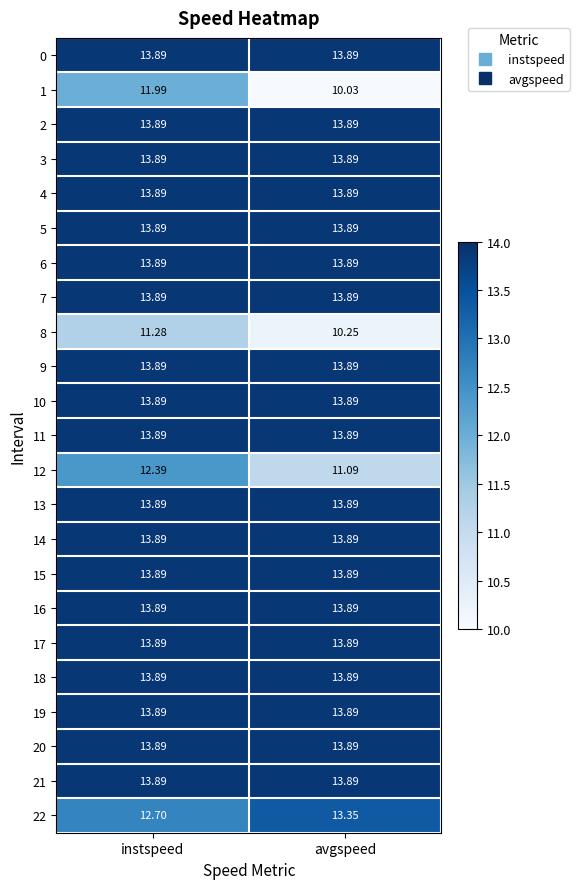

At which category is the sum across all series the highest?

instspeed